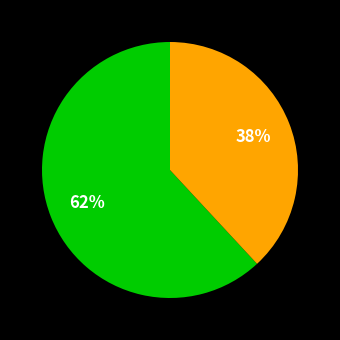

Is there a majority slice in this chart?

Yes